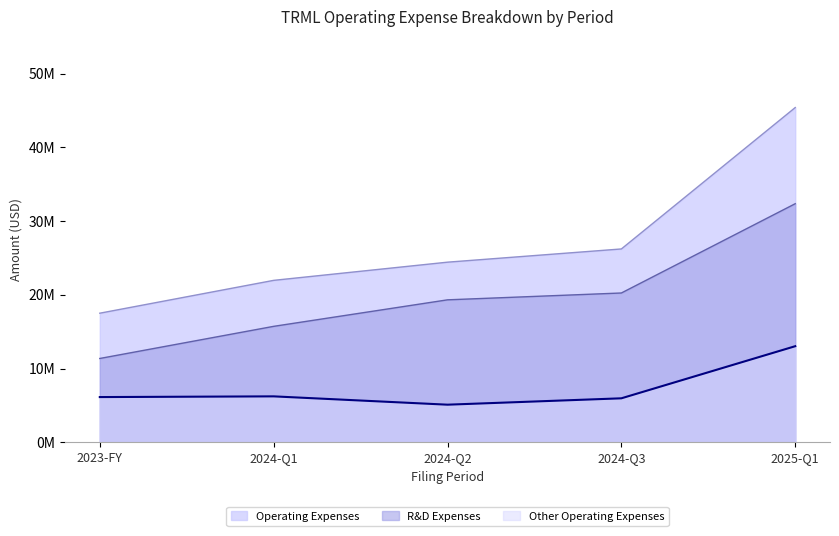

What is the spread (max minus min) of values at 2025-Q1?

32368000